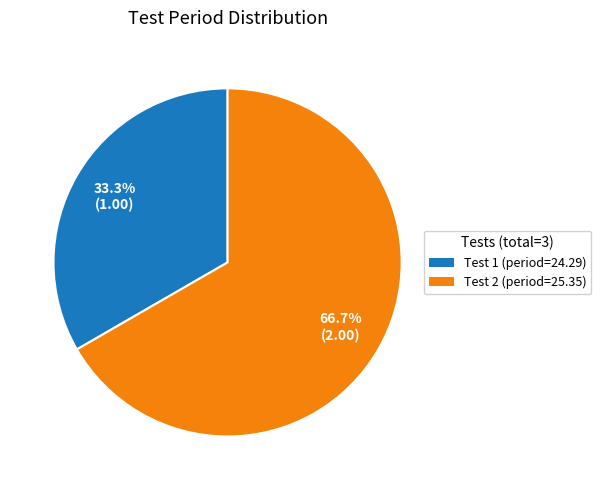

Is there any slice that represents more than half of the pie?

Yes